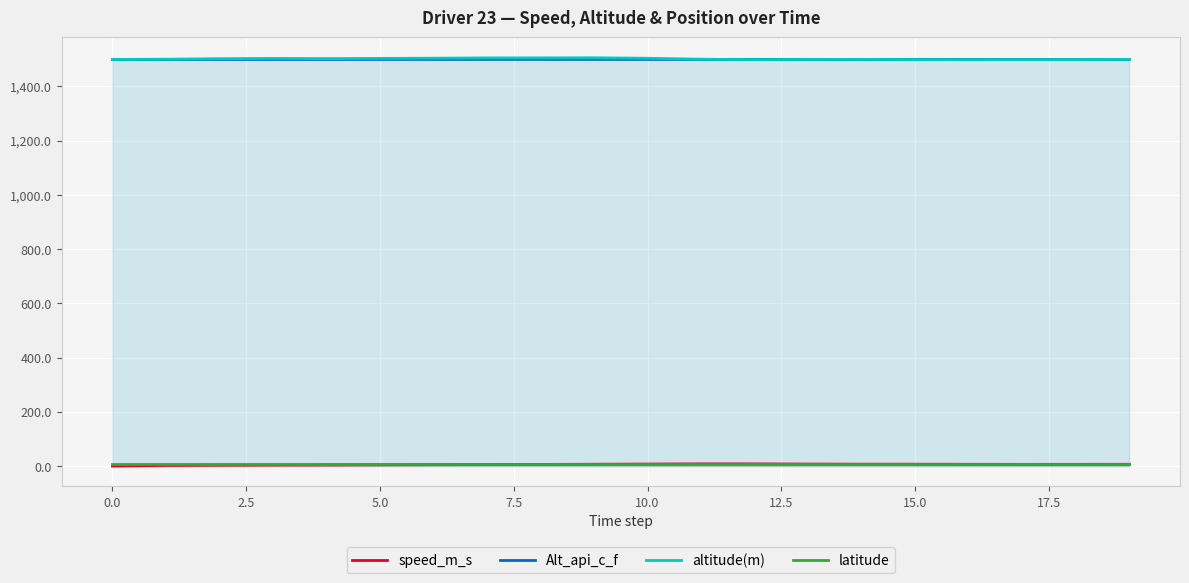

List the series in order of their peak value, lowest first.

latitude, speed_m_s, Alt_api_c_f, altitude(m)